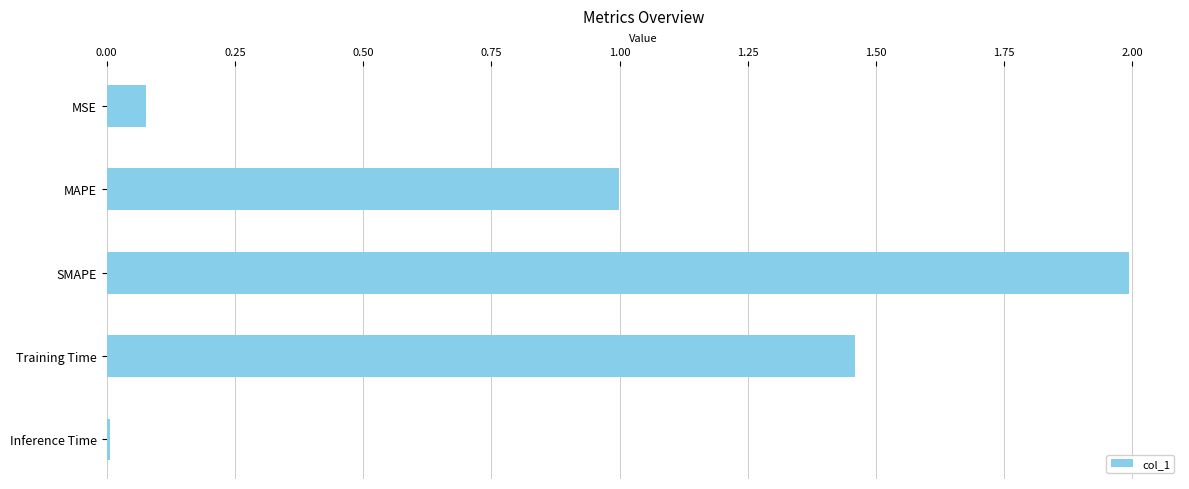

Which label corresponds to the smallest value in the chart?

Inference Time